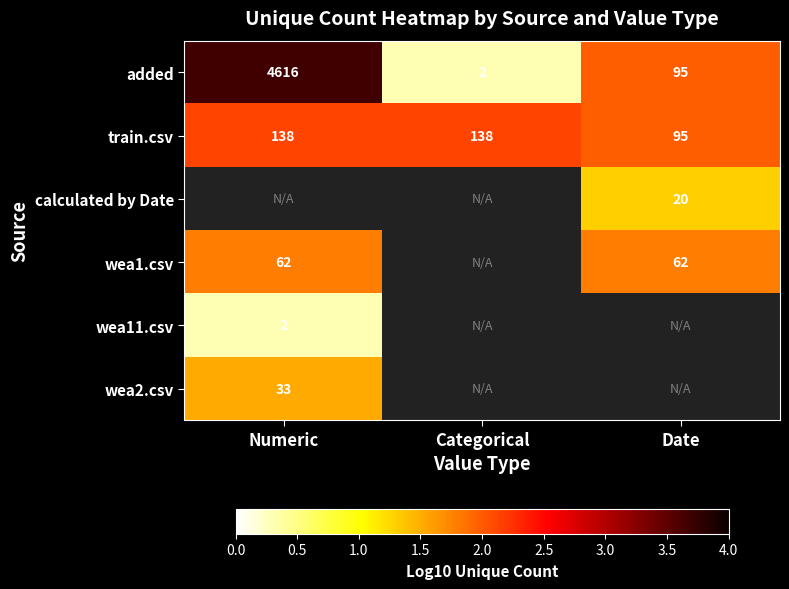

True or false: train.csv has a value of 2.9 at Date.

False